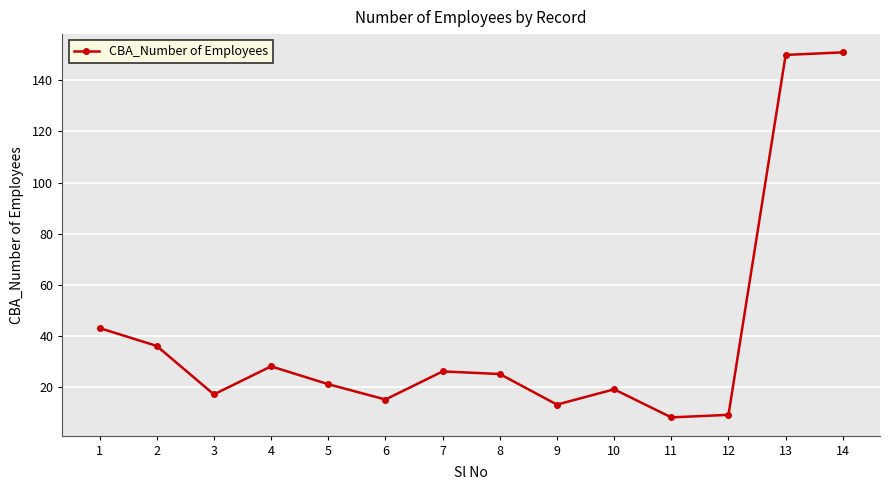

How many data points does each series have?

14